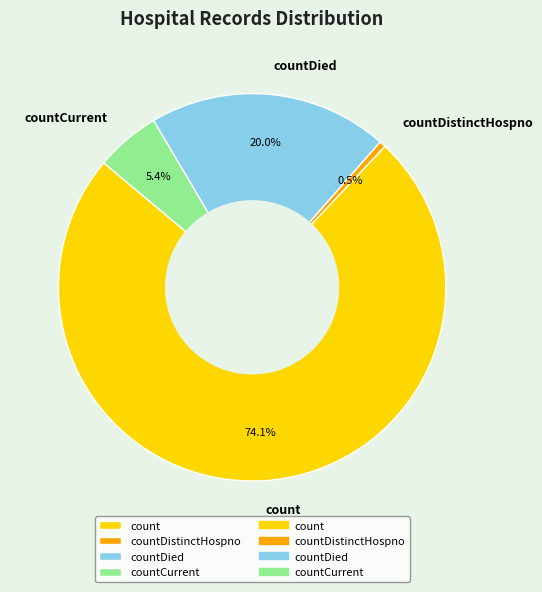

To the nearest percent, what is the difference between the largest and smallest slice percentages?

74%